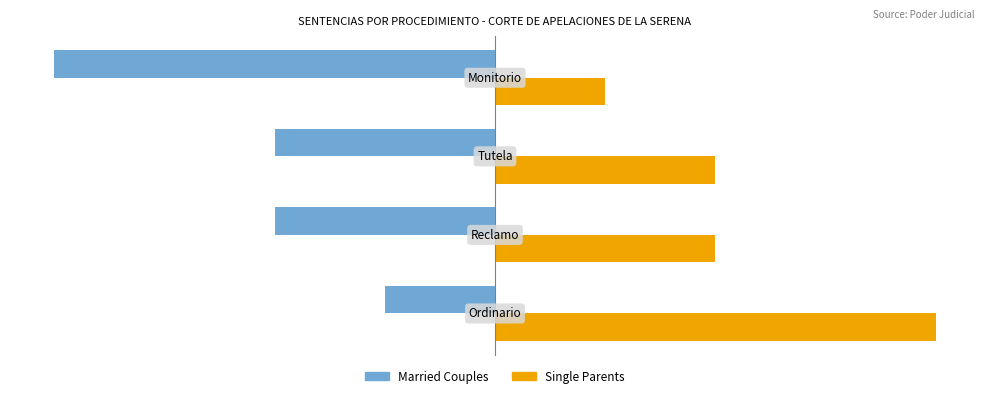

How many data points in Married Couples are less than -2?

1